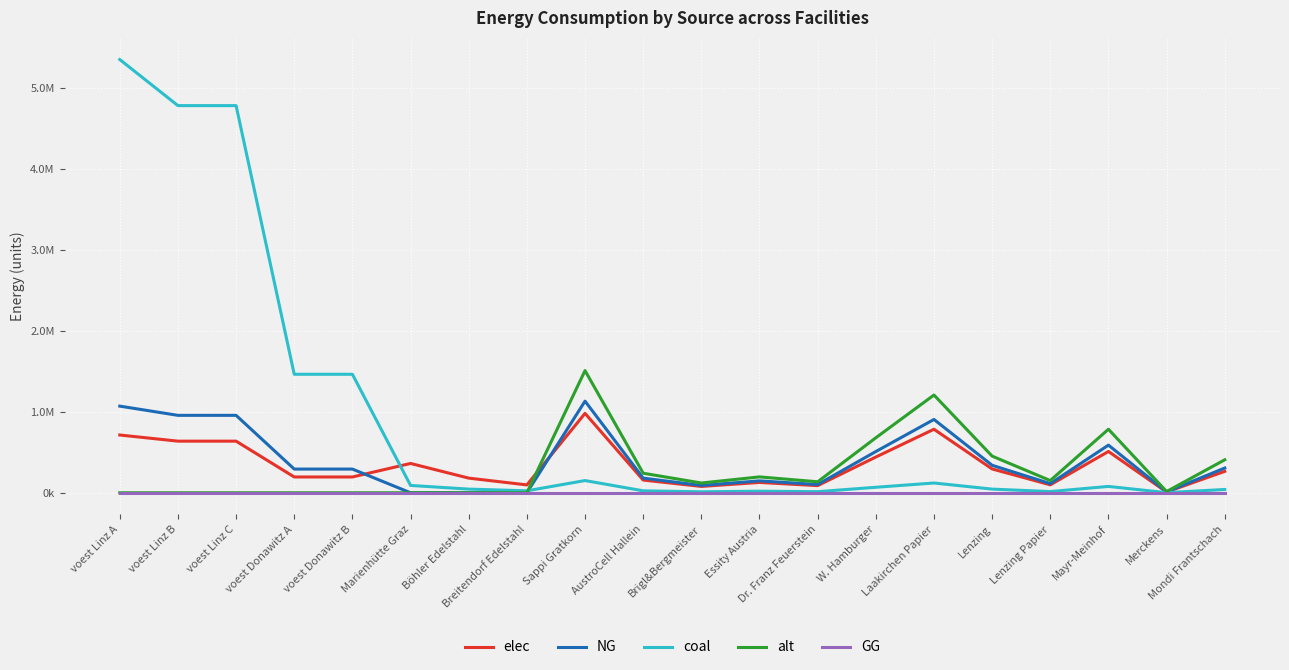

What is the average value of the elec series?

342446.1